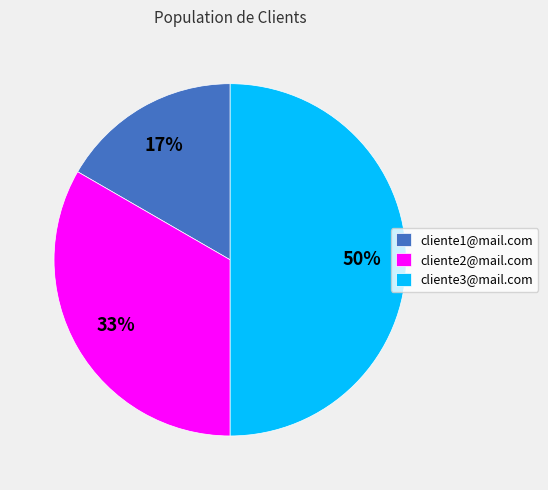

To the nearest percent, what is the average slice percentage?

33%